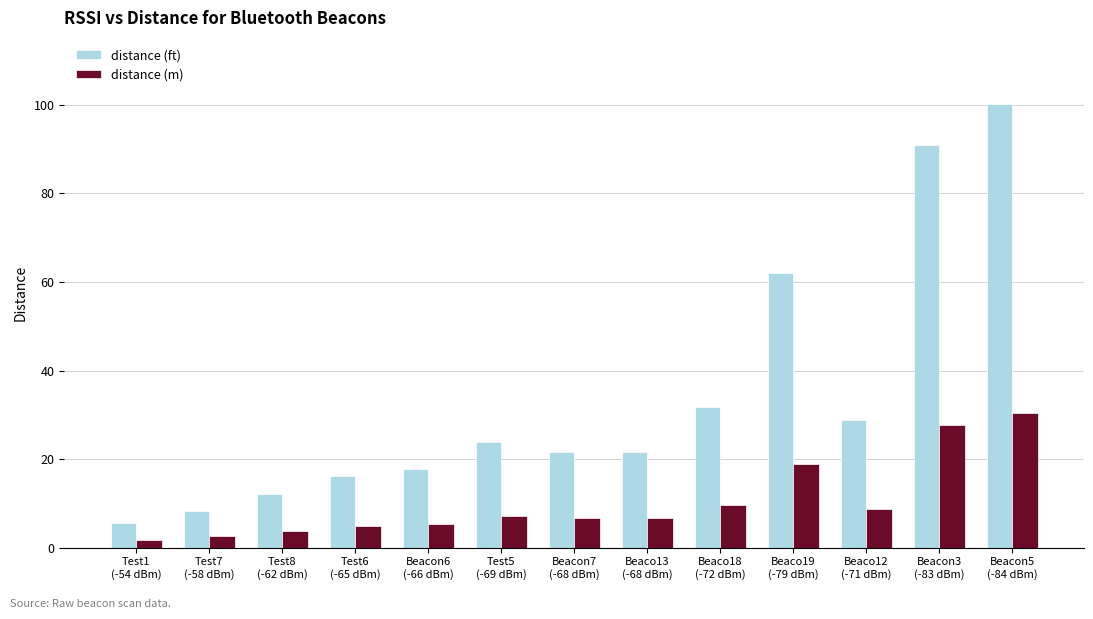

Reading right to left, transcribe all the data shown in this chart.

distance (ft): Beacon5
(-84 dBm)=100.1	Beacon3
(-83 dBm)=91.0	Beaco12
(-71 dBm)=28.8	Beaco19
(-79 dBm)=62.0	Beaco18
(-72 dBm)=31.7	Beaco13
(-68 dBm)=21.6	Beacon7
(-68 dBm)=21.6	Test5
(-69 dBm)=23.7	Beacon6
(-66 dBm)=17.8	Test6
(-65 dBm)=16.2	Test8
(-62 dBm)=12.1	Test7
(-58 dBm)=8.3	Test1
(-54 dBm)=5.6
distance (m): Beacon5
(-84 dBm)=30.5	Beacon3
(-83 dBm)=27.7	Beaco12
(-71 dBm)=8.8	Beaco19
(-79 dBm)=18.9	Beaco18
(-72 dBm)=9.7	Beaco13
(-68 dBm)=6.6	Beacon7
(-68 dBm)=6.6	Test5
(-69 dBm)=7.2	Beacon6
(-66 dBm)=5.4	Test6
(-65 dBm)=4.9	Test8
(-62 dBm)=3.7	Test7
(-58 dBm)=2.5	Test1
(-54 dBm)=1.7